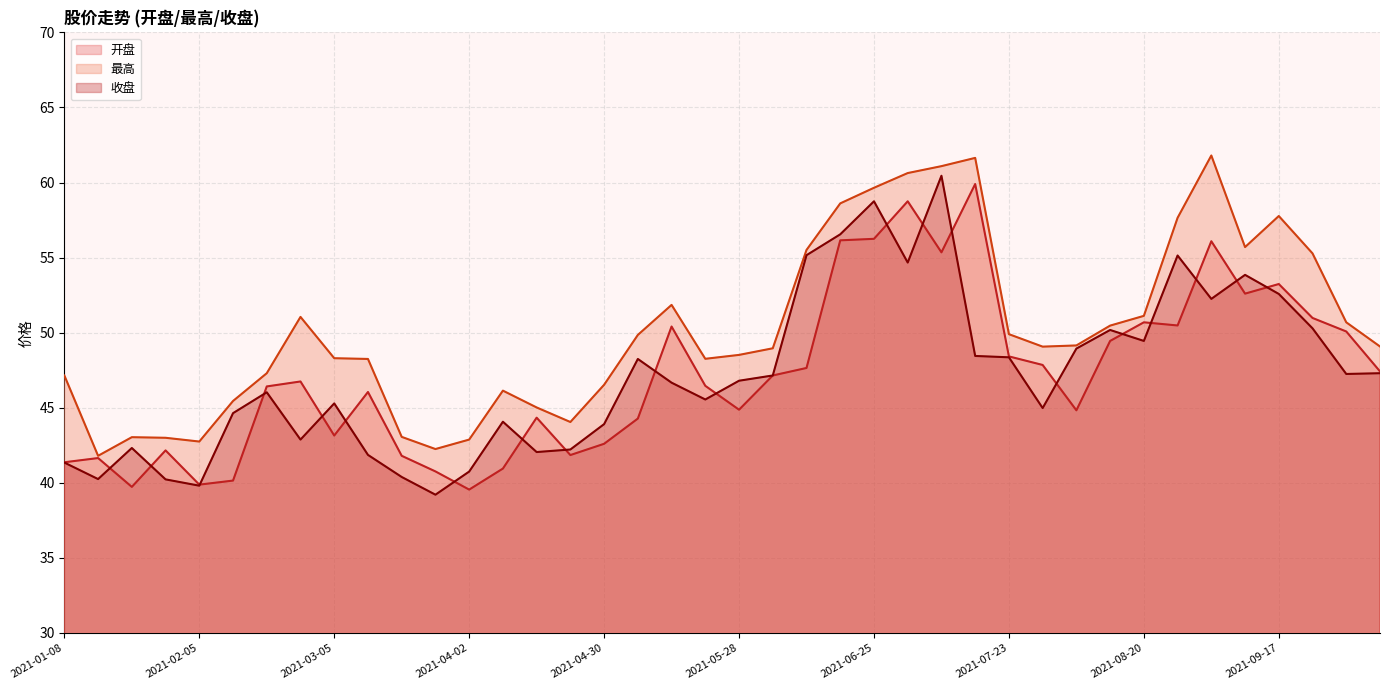

True or false: 收盘 has a value of 47.2 at 2021-09-30.

True